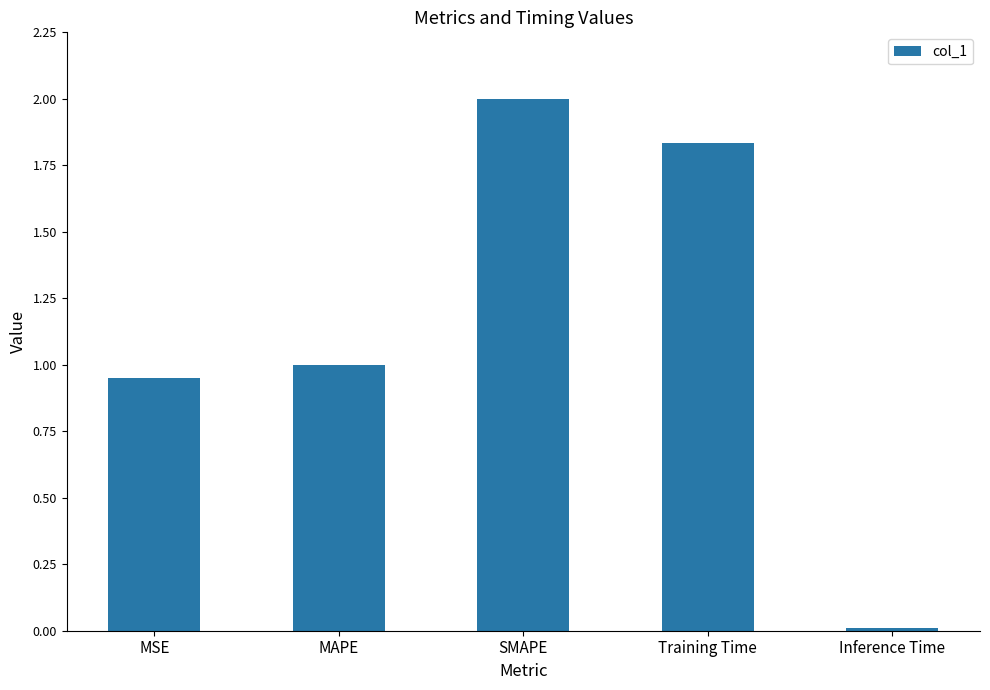

At which label does the data first exceed 1?

MAPE